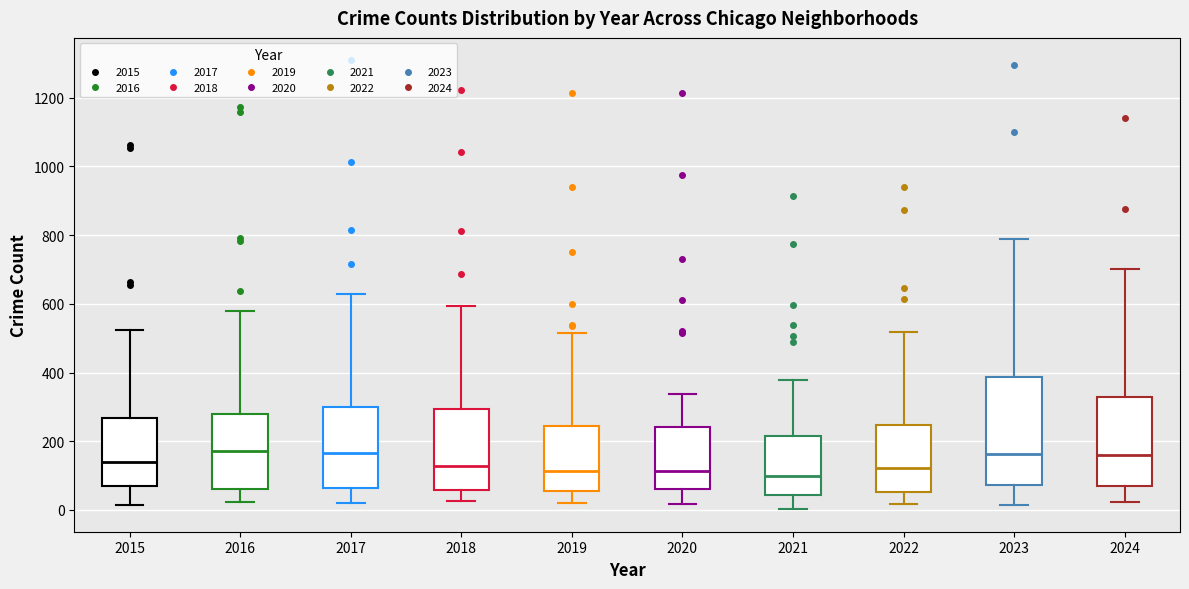

Comparing the boxes themselves (not the whiskers), which one is the tallest?

2023